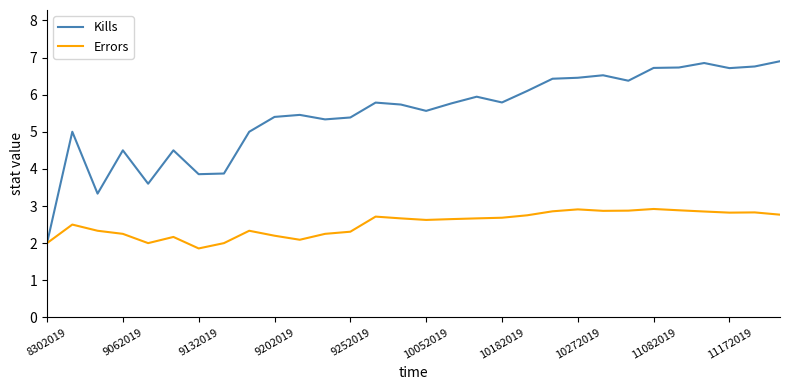

What is the lowest value of the Kills series?

2.0